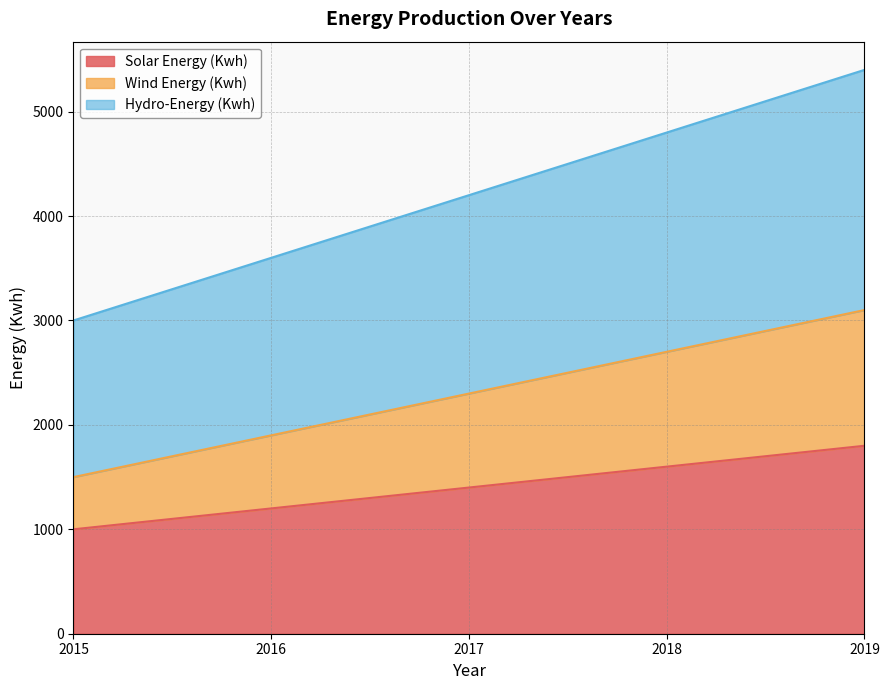

What is the minimum value shown in the chart?

1000